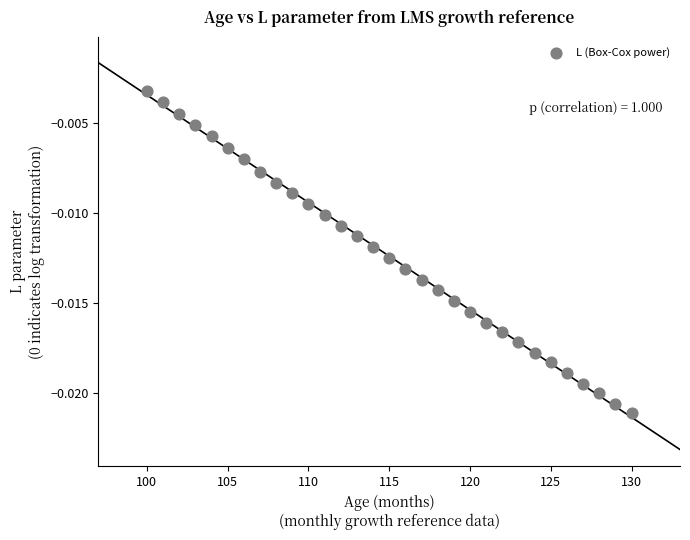

What is the range of X values (max minus min)?

30.0